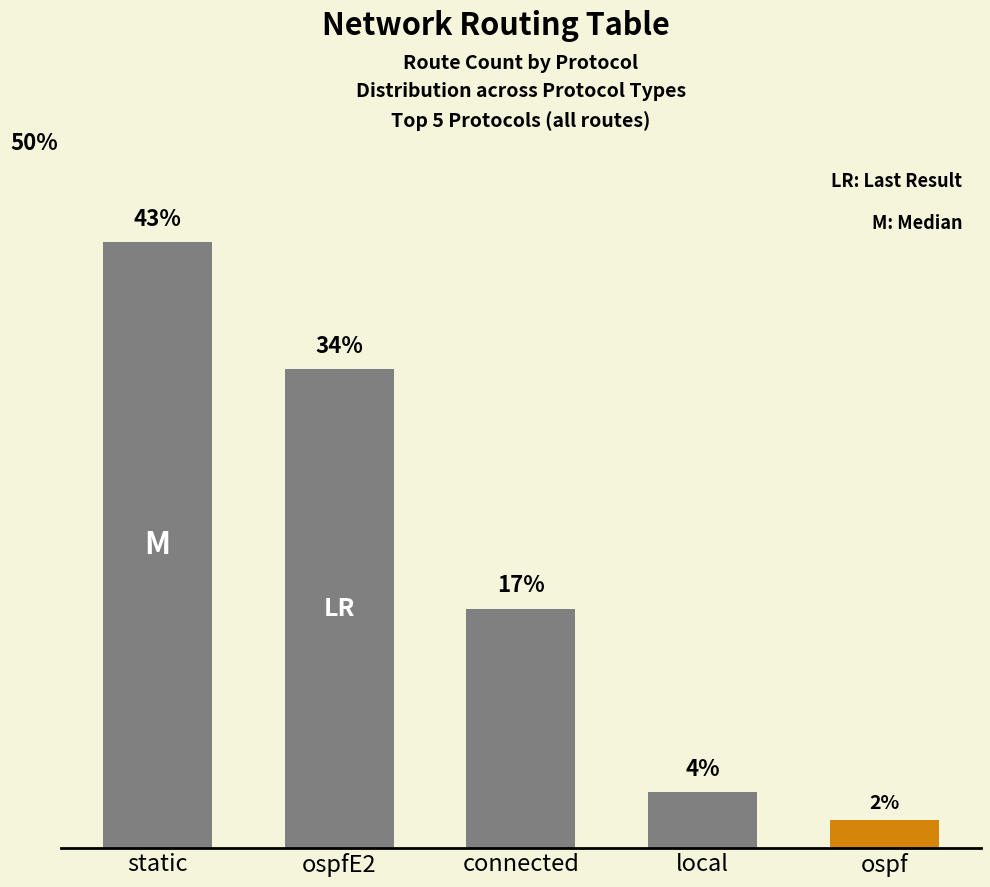

Which category has the lowest value across all series?

ospf